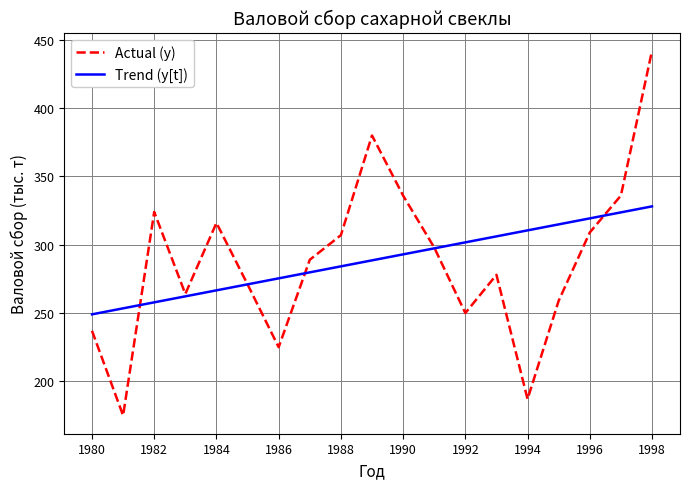

Rank the series by their maximum value, from lowest to highest.

Trend (y[t]), Actual (y)